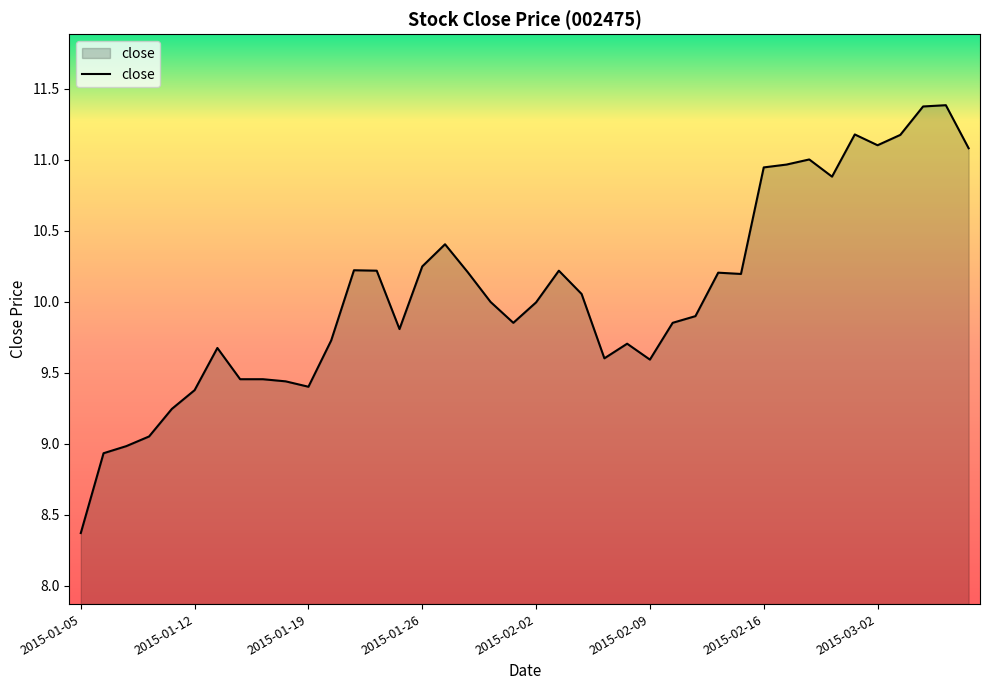

What is the difference between the maximum and minimum values?

3.0